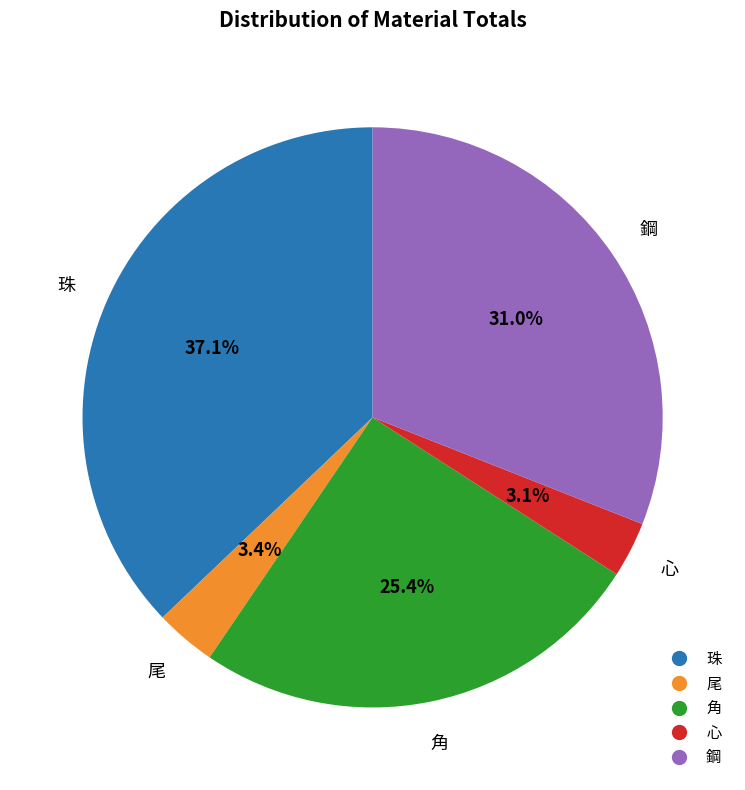

How many slices are in this pie chart?

5